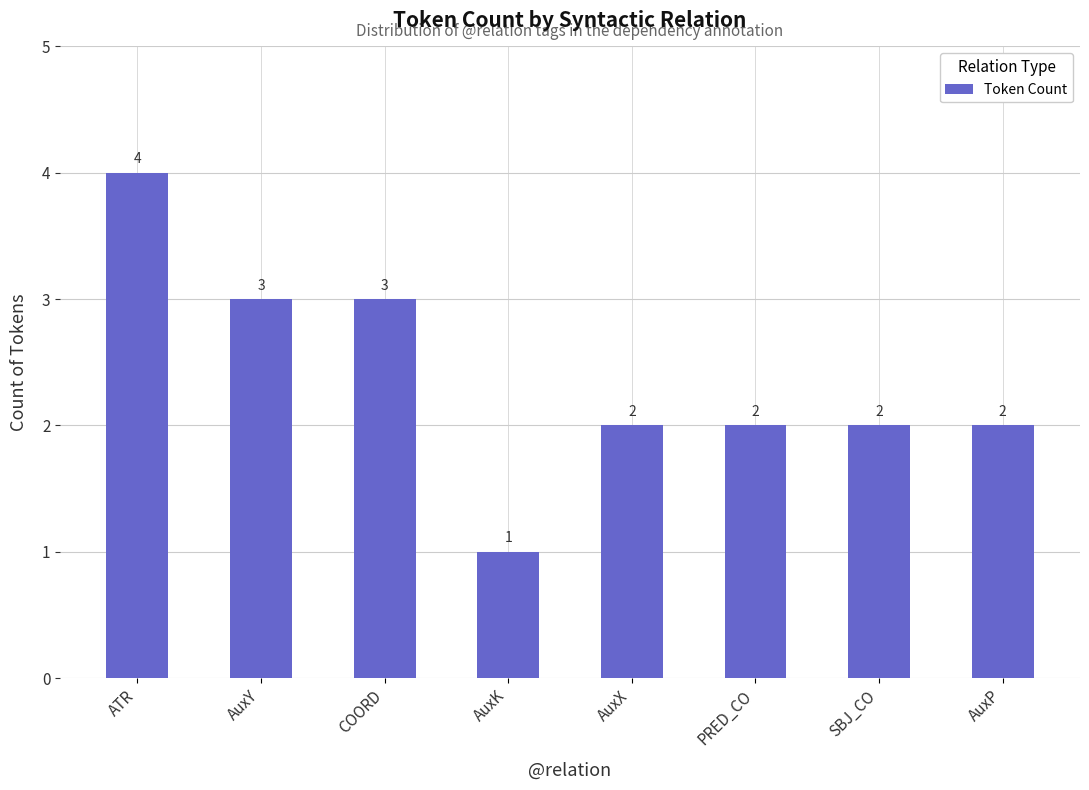

Does the chart contain stacked bars?

No